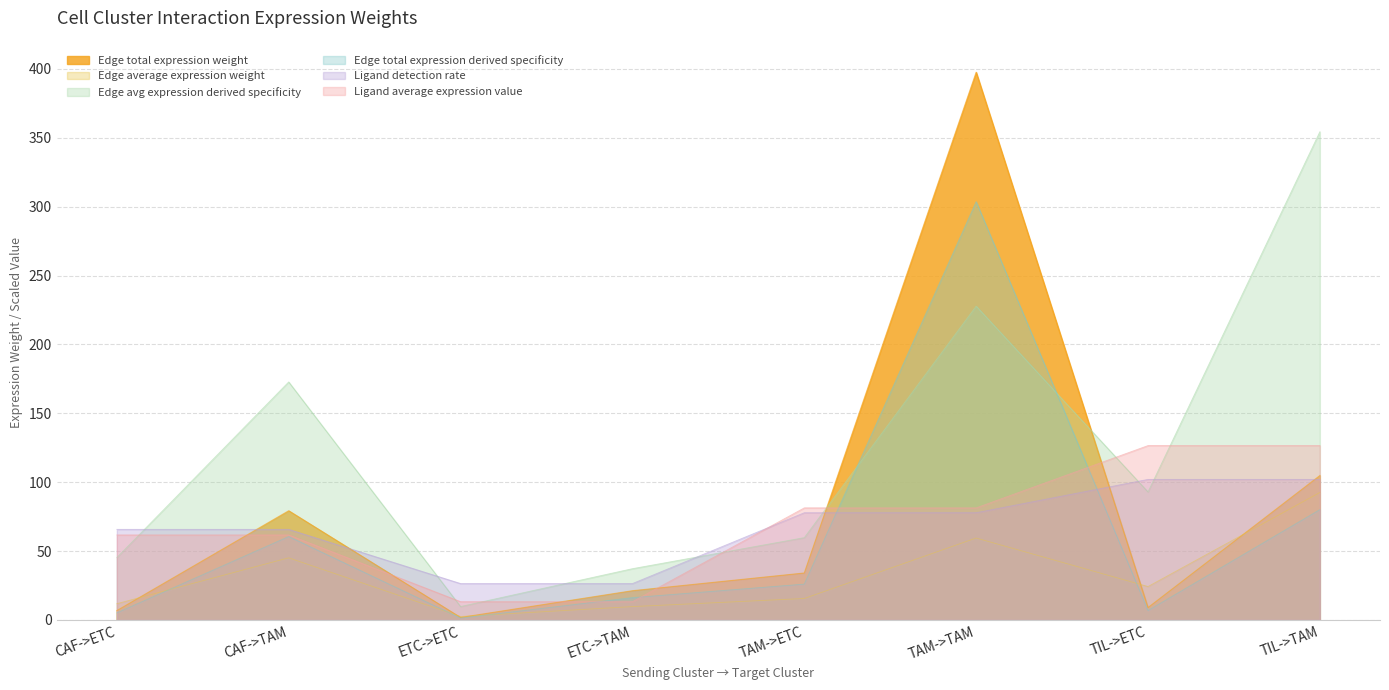

Read the Edge average expression weight value at CAF->TAM.

45.1